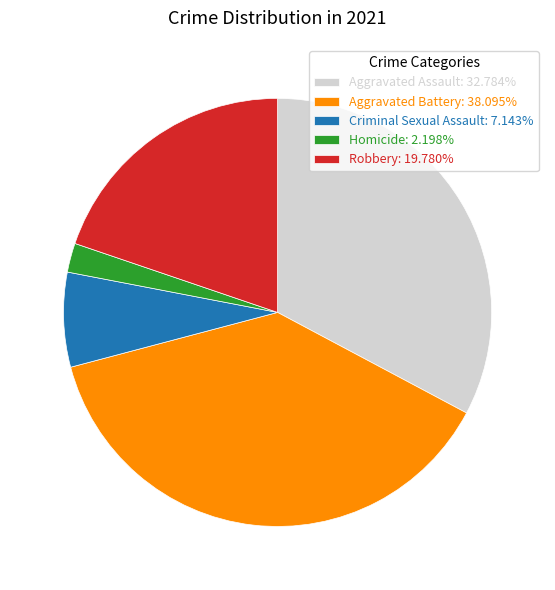

Is there any slice that represents more than half of the pie?

No